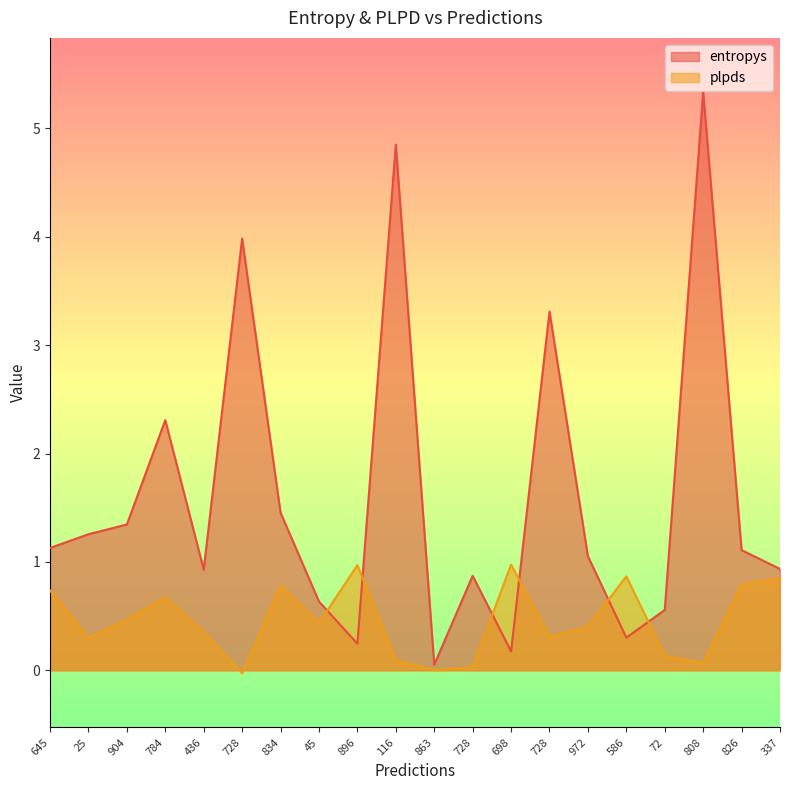

At 728, list the series in order from smallest to largest.

plpds, entropys